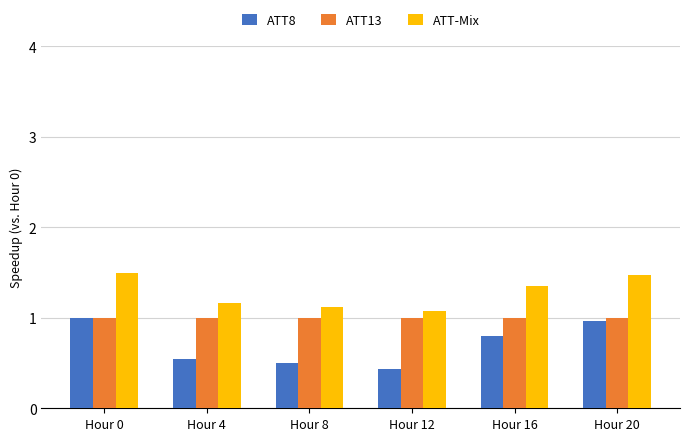

Is it true that ATT-Mix equals 1.8 at Hour 12?

False